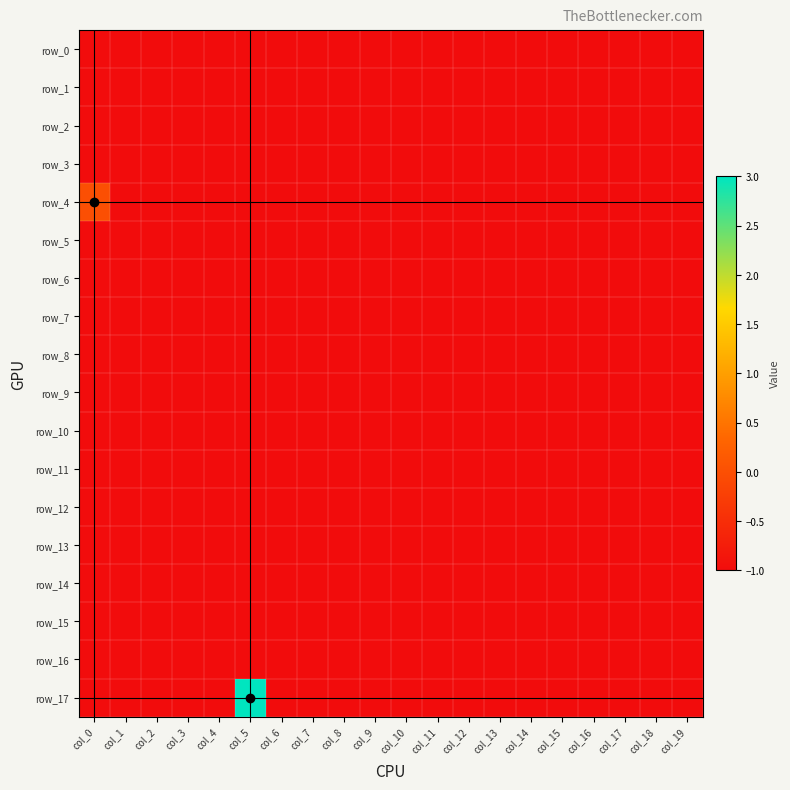

Reading right to left, what are all the values shown in this chart?

row_0: -1	-1	-1	-1	-1	-1	-1	-1	-1	-1	-1	-1	-1	-1	-1	-1	-1	-1	-1	-1
row_1: -1	-1	-1	-1	-1	-1	-1	-1	-1	-1	-1	-1	-1	-1	-1	-1	-1	-1	-1	-1
row_2: -1	-1	-1	-1	-1	-1	-1	-1	-1	-1	-1	-1	-1	-1	-1	-1	-1	-1	-1	-1
row_3: -1	-1	-1	-1	-1	-1	-1	-1	-1	-1	-1	-1	-1	-1	-1	-1	-1	-1	-1	-1
row_4: -1	-1	-1	-1	-1	-1	-1	-1	-1	-1	-1	-1	-1	-1	-1	-1	-1	-1	-1	0
row_5: -1	-1	-1	-1	-1	-1	-1	-1	-1	-1	-1	-1	-1	-1	-1	-1	-1	-1	-1	-1
row_6: -1	-1	-1	-1	-1	-1	-1	-1	-1	-1	-1	-1	-1	-1	-1	-1	-1	-1	-1	-1
row_7: -1	-1	-1	-1	-1	-1	-1	-1	-1	-1	-1	-1	-1	-1	-1	-1	-1	-1	-1	-1
row_8: -1	-1	-1	-1	-1	-1	-1	-1	-1	-1	-1	-1	-1	-1	-1	-1	-1	-1	-1	-1
row_9: -1	-1	-1	-1	-1	-1	-1	-1	-1	-1	-1	-1	-1	-1	-1	-1	-1	-1	-1	-1
row_10: -1	-1	-1	-1	-1	-1	-1	-1	-1	-1	-1	-1	-1	-1	-1	-1	-1	-1	-1	-1
row_11: -1	-1	-1	-1	-1	-1	-1	-1	-1	-1	-1	-1	-1	-1	-1	-1	-1	-1	-1	-1
row_12: -1	-1	-1	-1	-1	-1	-1	-1	-1	-1	-1	-1	-1	-1	-1	-1	-1	-1	-1	-1
row_13: -1	-1	-1	-1	-1	-1	-1	-1	-1	-1	-1	-1	-1	-1	-1	-1	-1	-1	-1	-1
row_14: -1	-1	-1	-1	-1	-1	-1	-1	-1	-1	-1	-1	-1	-1	-1	-1	-1	-1	-1	-1
row_15: -1	-1	-1	-1	-1	-1	-1	-1	-1	-1	-1	-1	-1	-1	-1	-1	-1	-1	-1	-1
row_16: -1	-1	-1	-1	-1	-1	-1	-1	-1	-1	-1	-1	-1	-1	-1	-1	-1	-1	-1	-1
row_17: -1	-1	-1	-1	-1	-1	-1	-1	-1	-1	-1	-1	-1	-1	3	-1	-1	-1	-1	-1